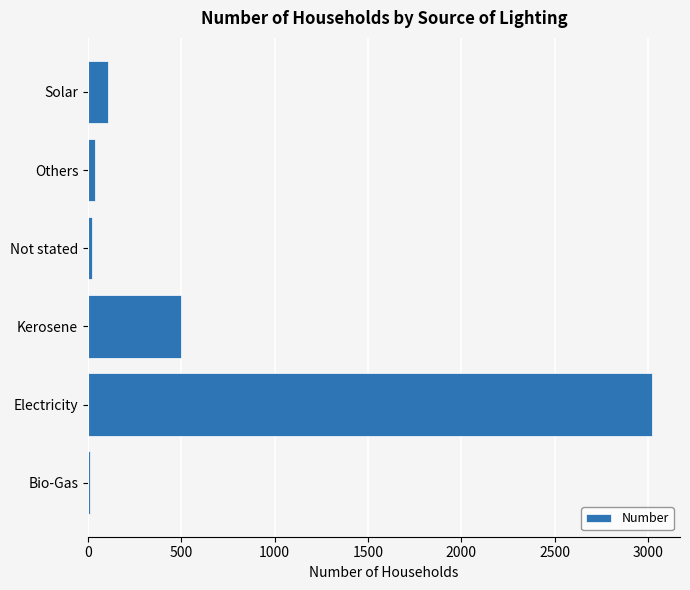

Is it true that the value at Electricity is 4943?

False